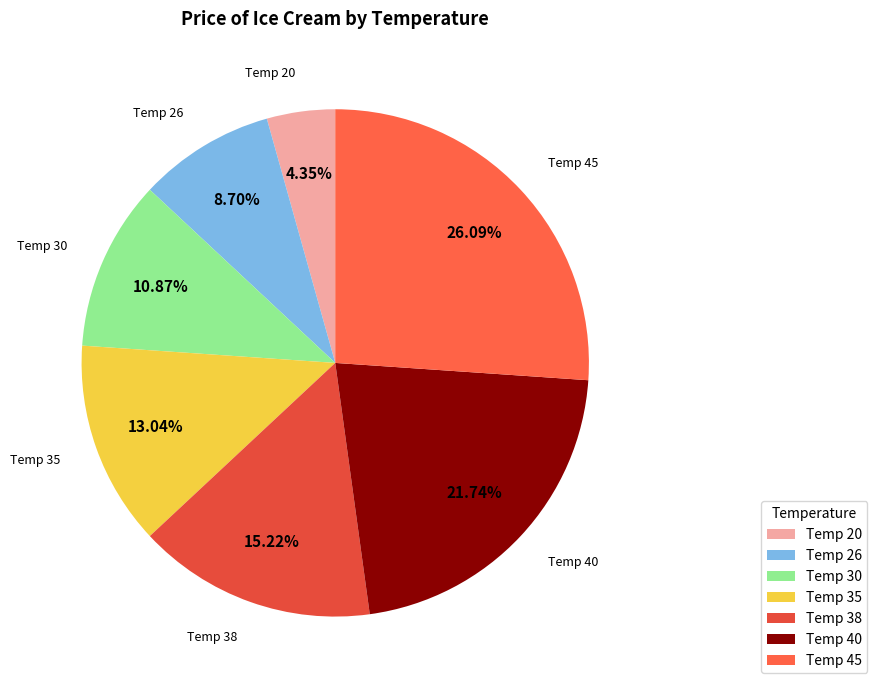

Do Temp 35 and Temp 30 together represent more than half of the pie?

No